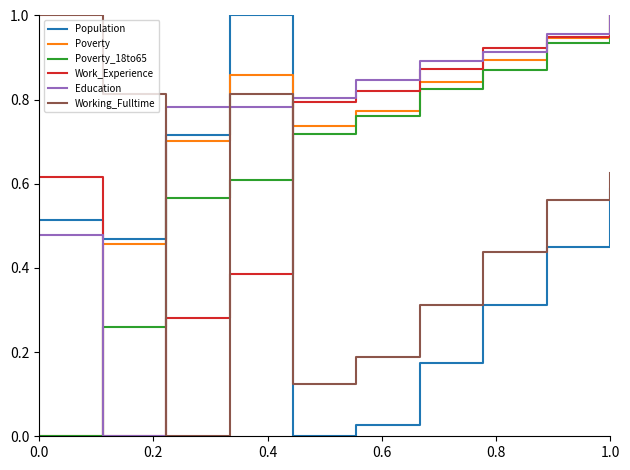

How many values in the Poverty series exceed 0?

9